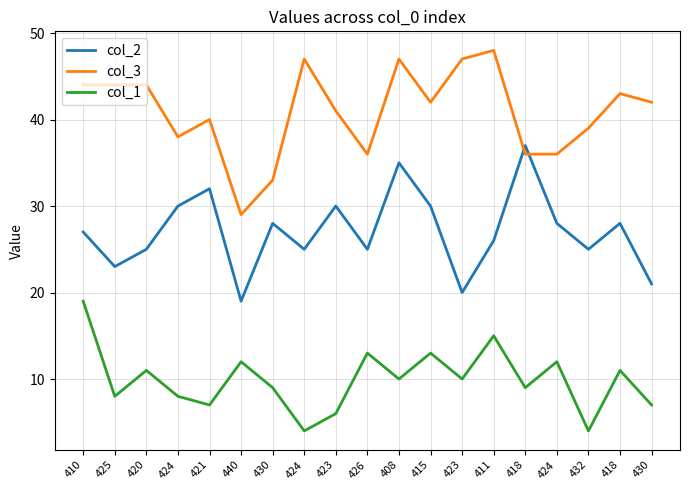

What are all the series names shown in the legend?

col_2, col_3, col_1